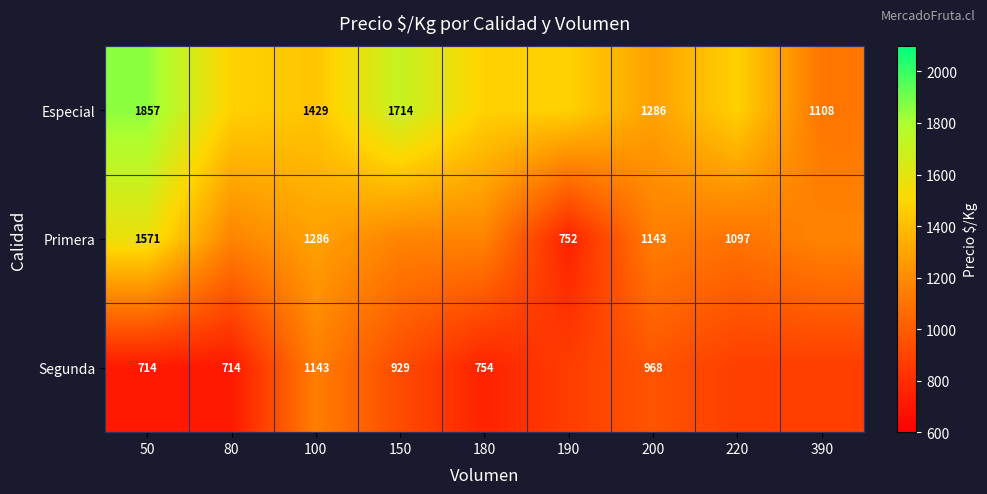

At which label is Especial closest to 1482?

80